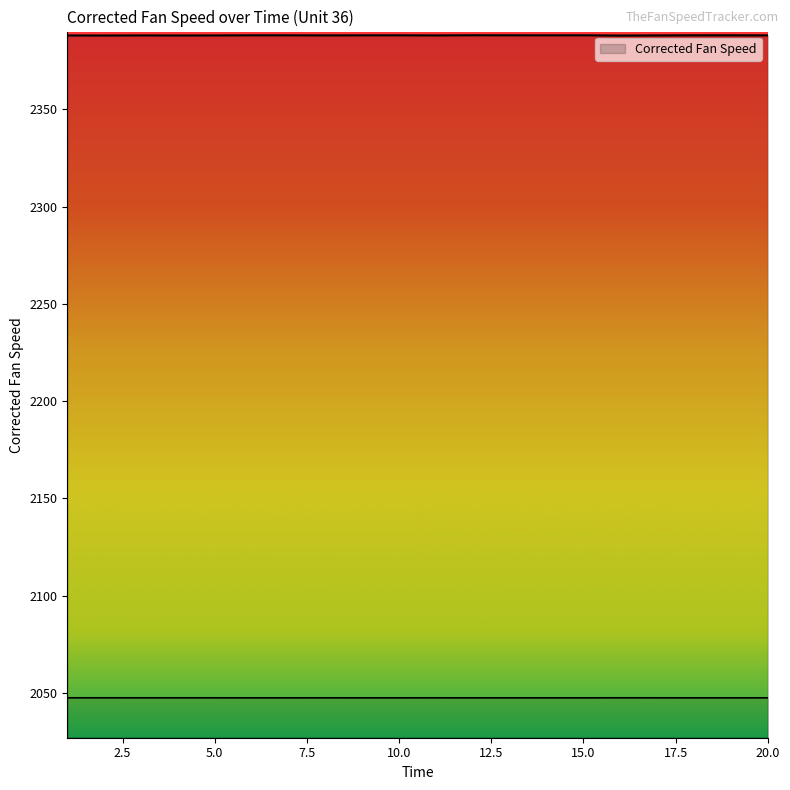

List the labels in order of value, largest first.

16, 2, 1, 4, 5, 3, 11, 17, 8, 20, 9, 14, 6, 7, 10, 18, 19, 13, 15, 12